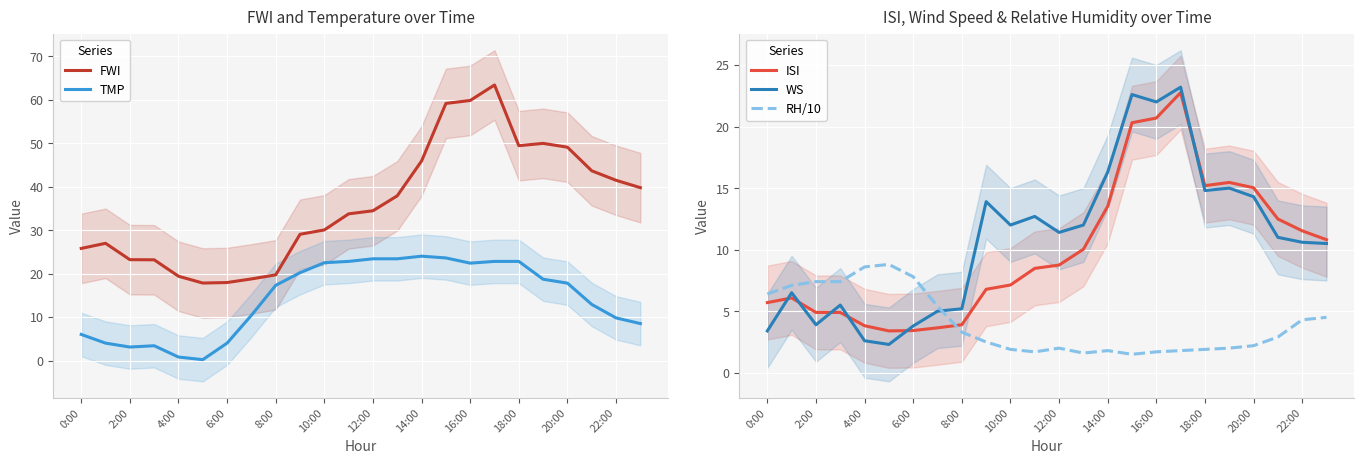

What is the average value of the TMP series?

14.4